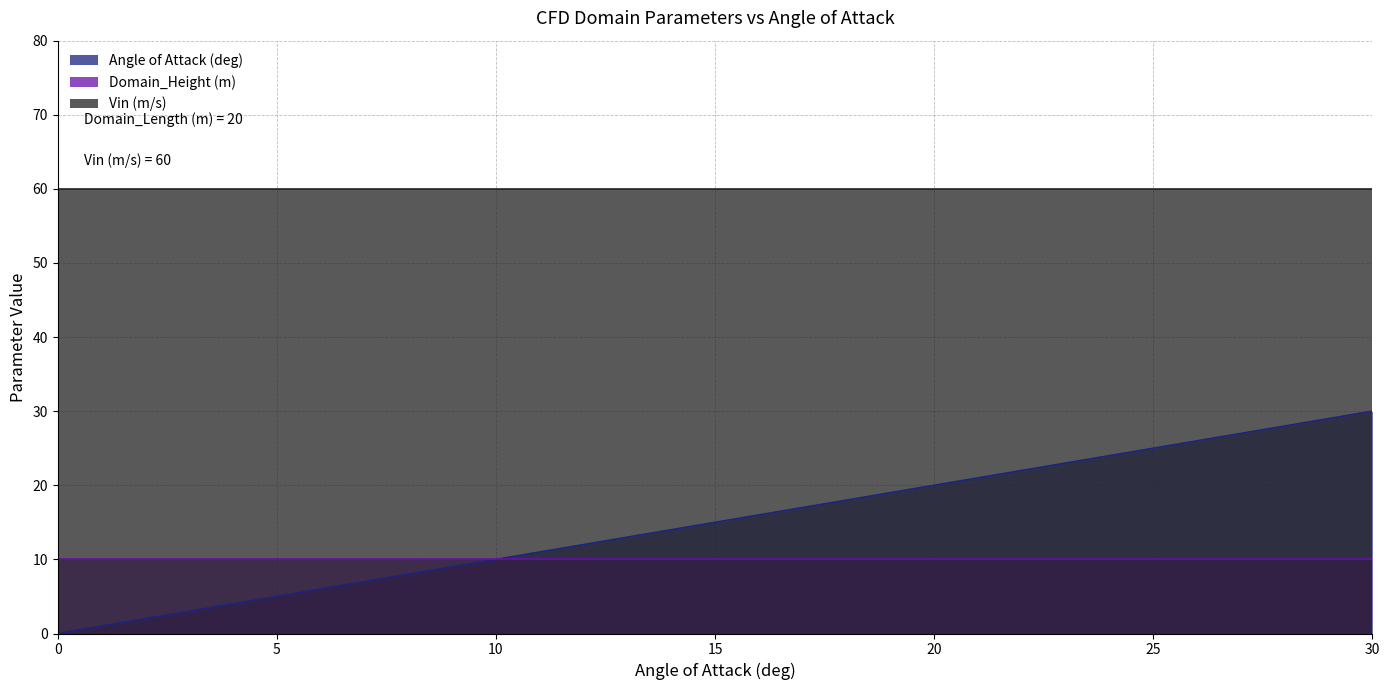

Between 28 and 14, which is larger?

28